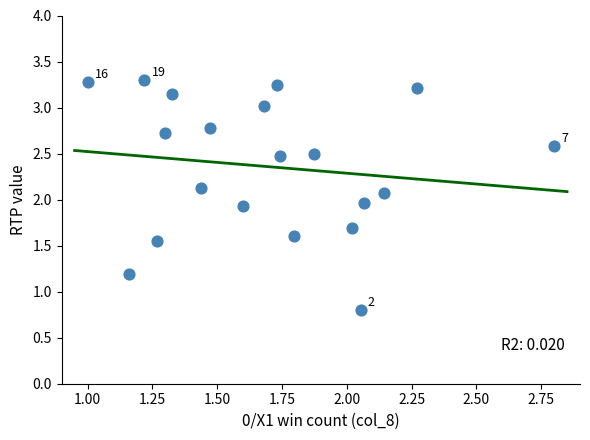

What is the range of X values (max minus min)?

1.8